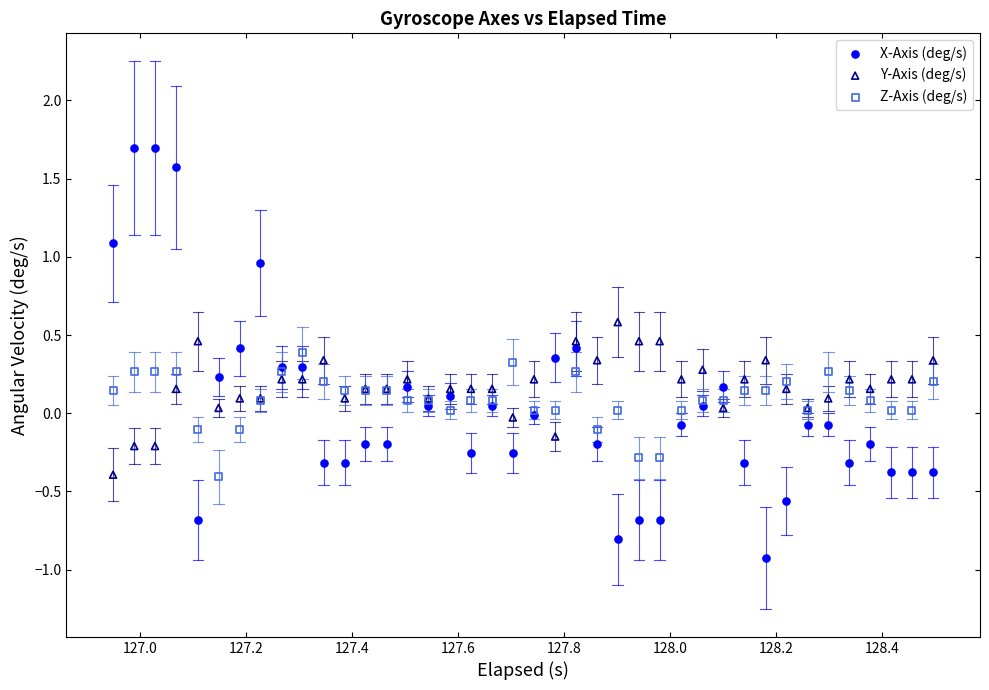

Which series has the largest Y range (max minus min)?

X-Axis (deg/s)